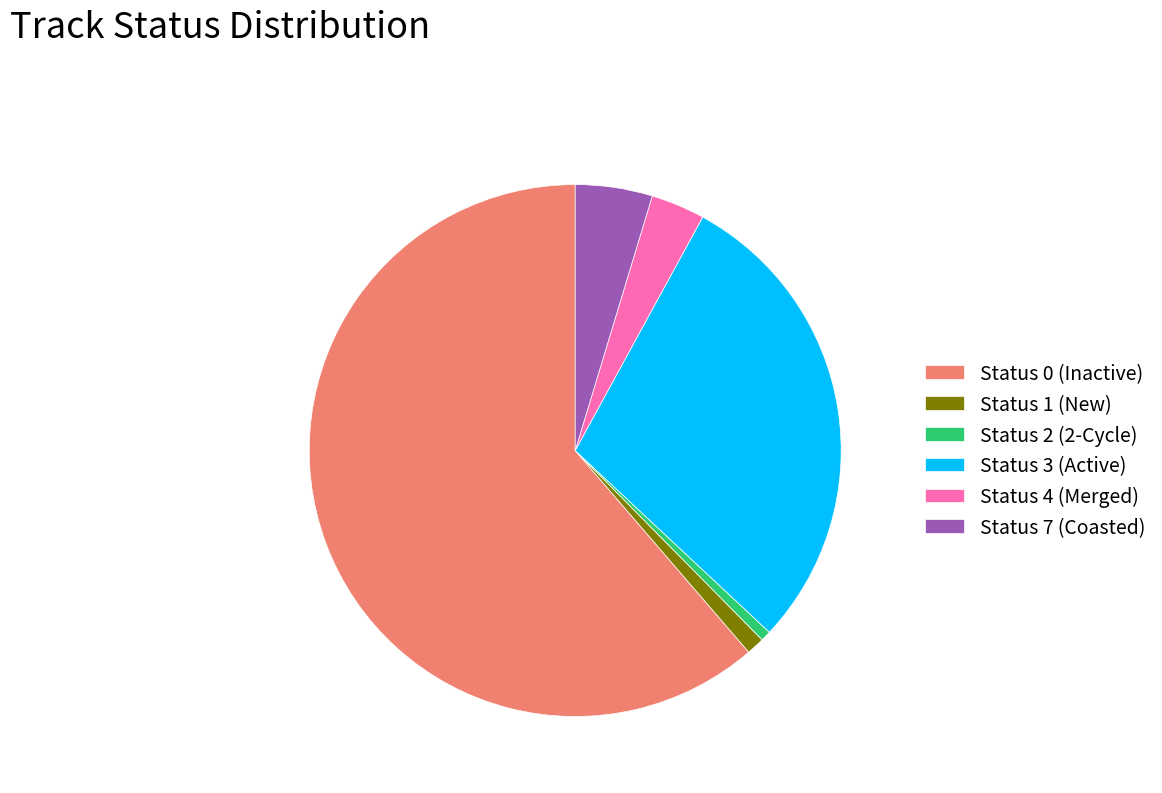

Do Status 1 (New) and Status 7 (Coasted) together represent more than half of the pie?

No